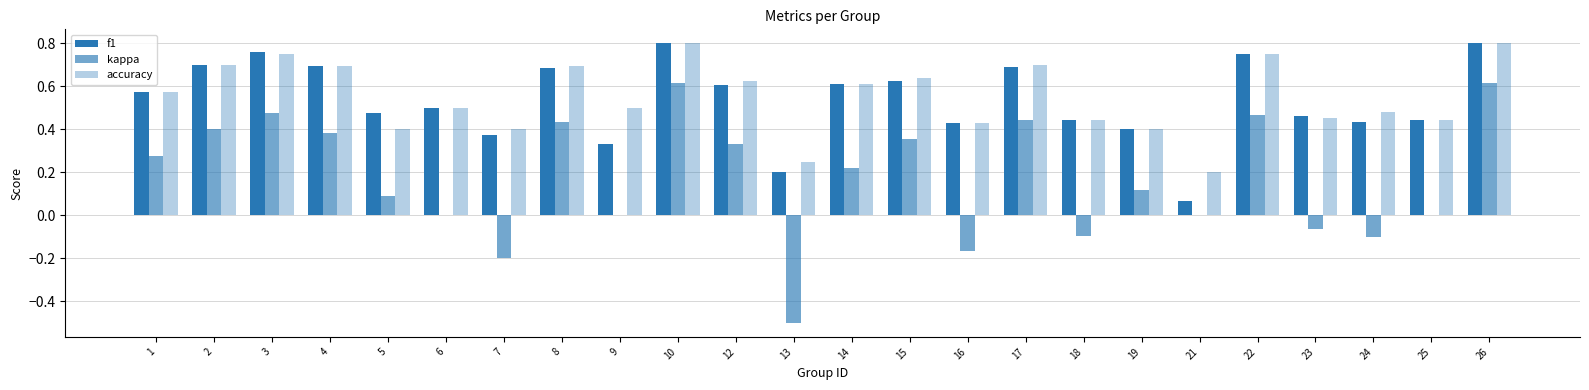

Between 3 and 17, which is larger?

3